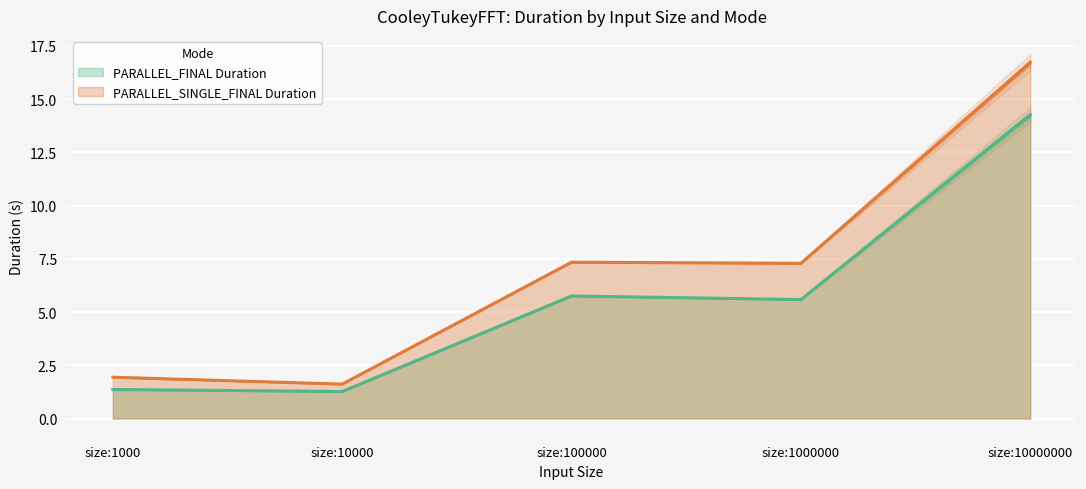

The PARALLEL_FINAL Duration series shows 0.3 at size:10000. True or false?

False